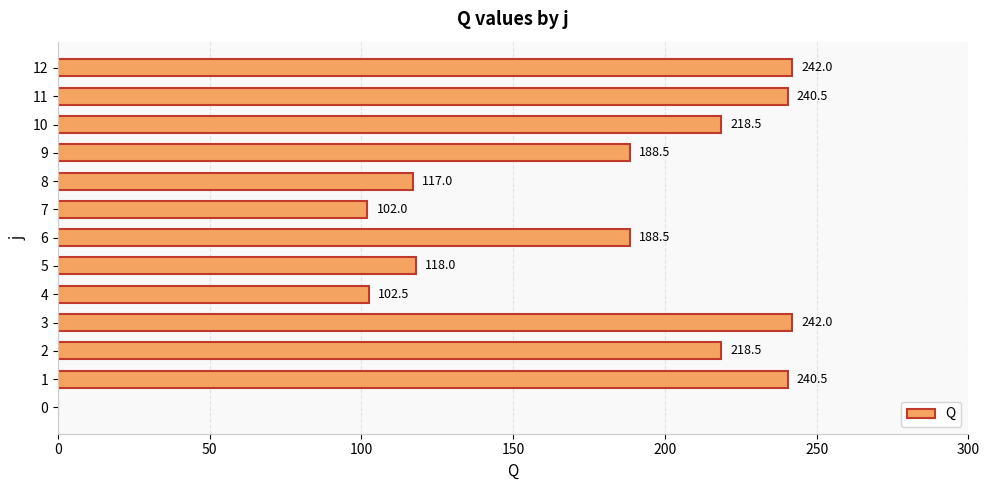

What is the sum of the values at 2 and 1?

459.0